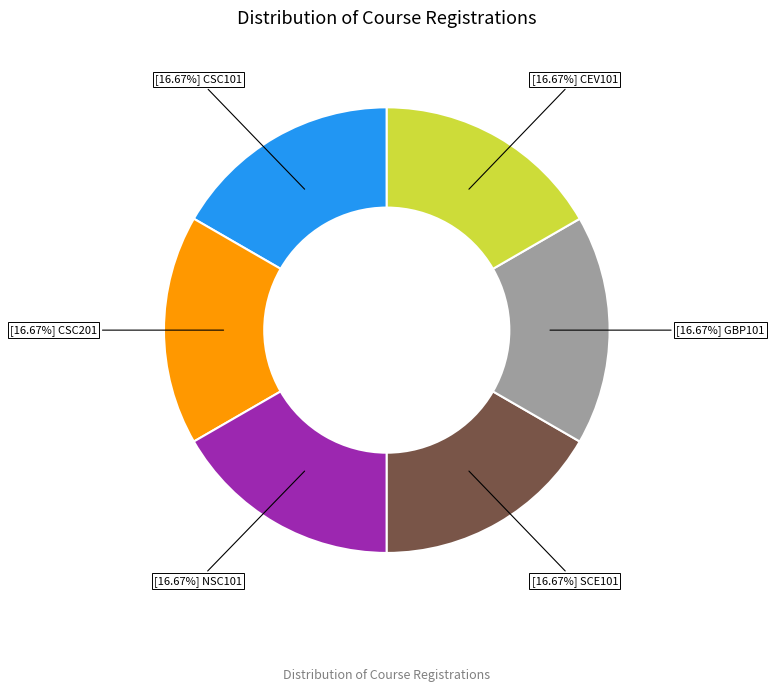

Does any single category account for the majority?

No